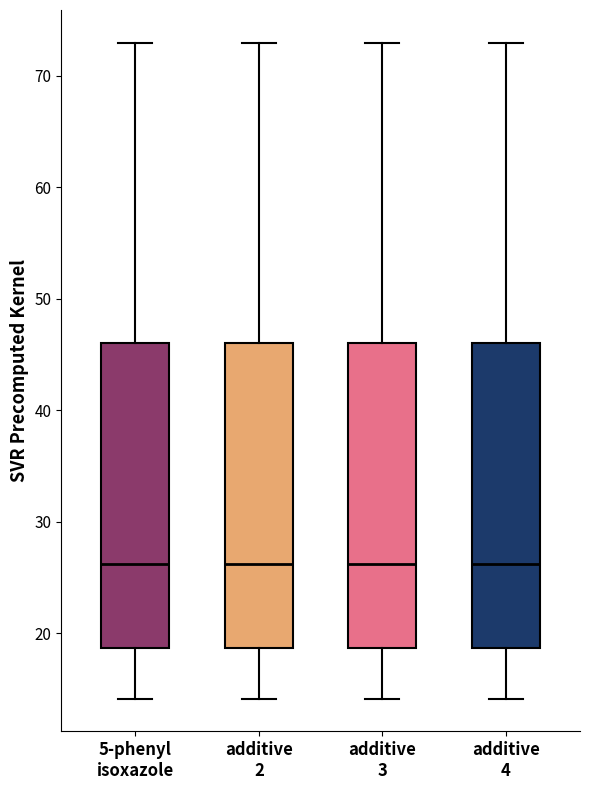

Where does the upper whisker of the box for 5-phenyl isoxazole end on the y-axis? The values are not printed on the chart, so give them approximately, as read against the axis.

73